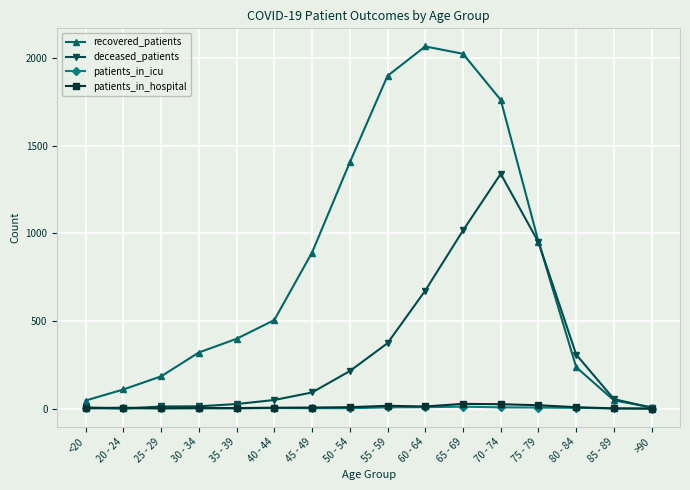

Which series has the largest range (max minus min)?

recovered_patients